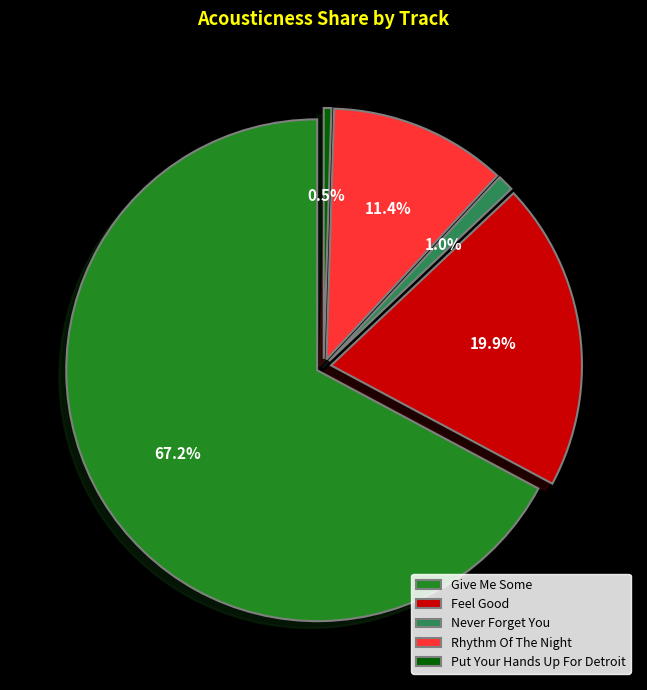

Between Never Forget You and Give Me Some, which is larger?

Give Me Some